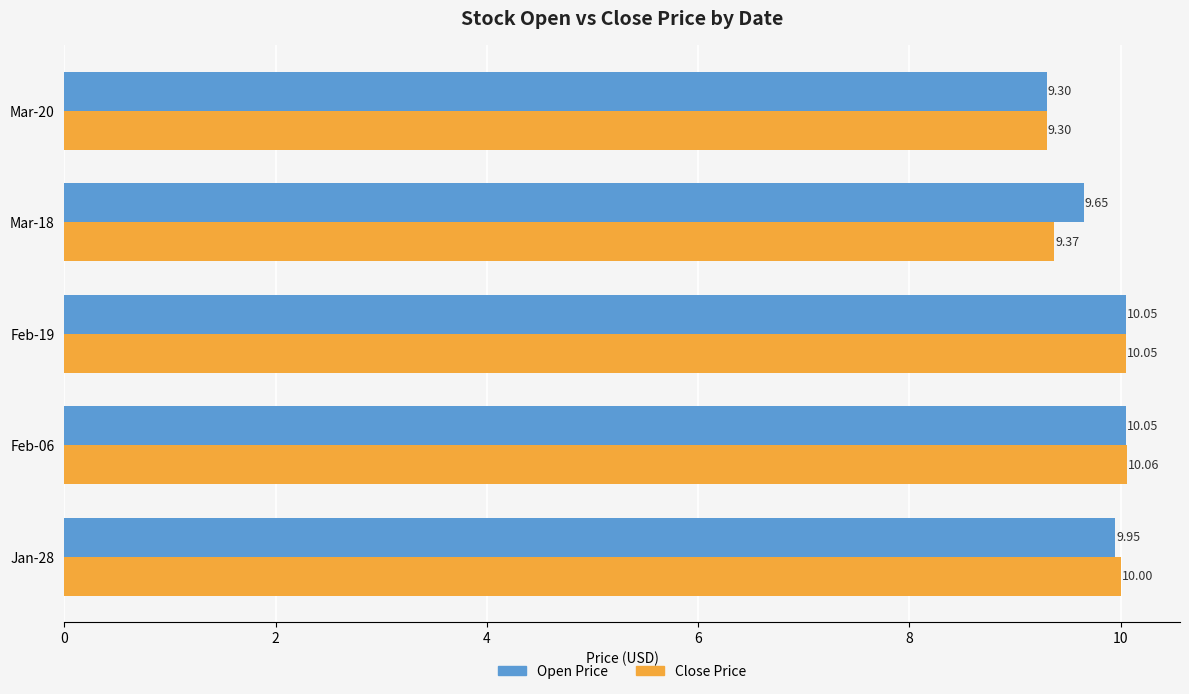

At Mar-18, list the series in order from largest to smallest.

Open Price, Close Price